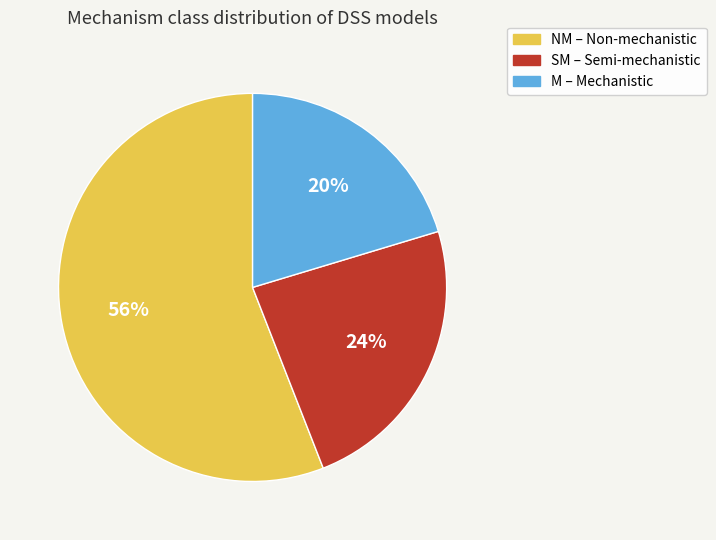

The NM slice represents 56% of the pie. True or false?

True